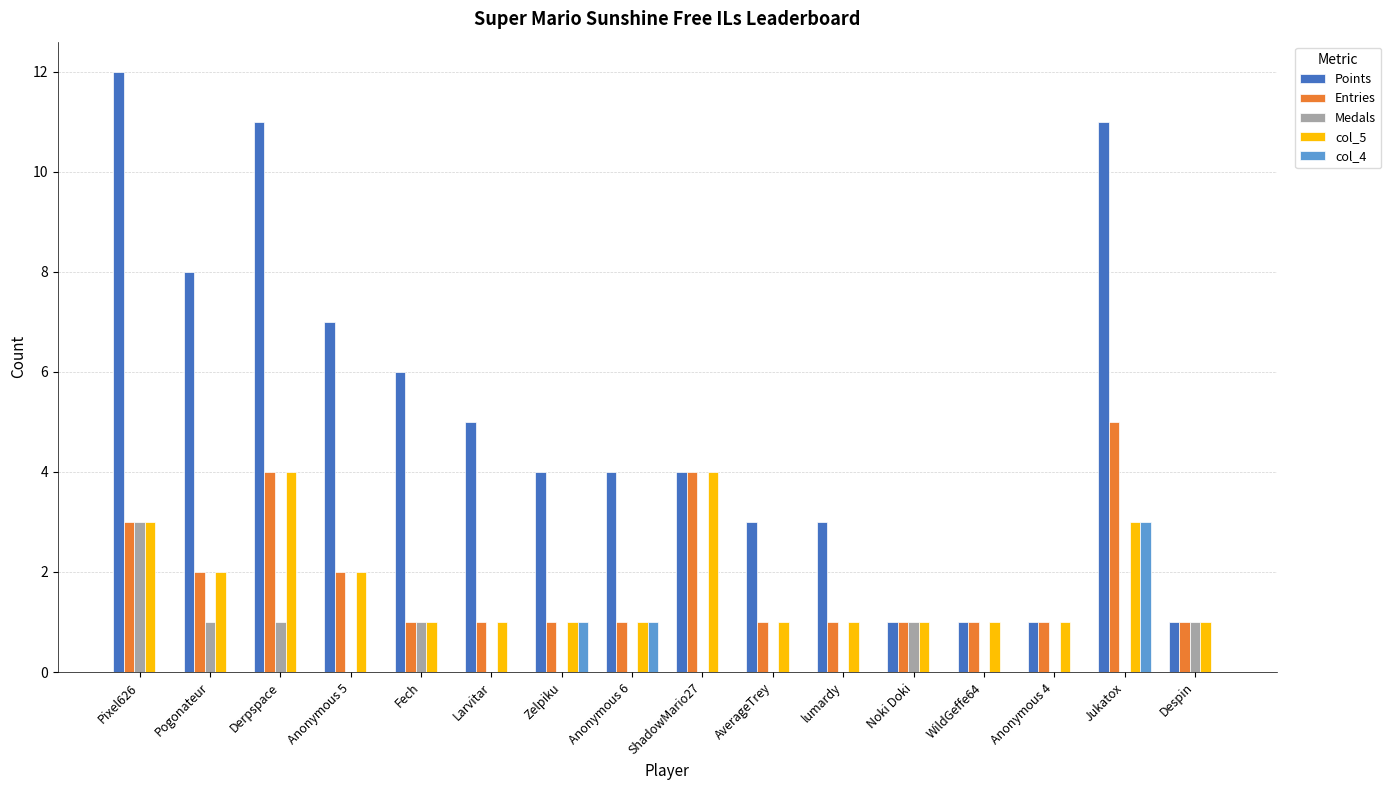

What is the sum of the Points values at Despin and Derpspace?

12